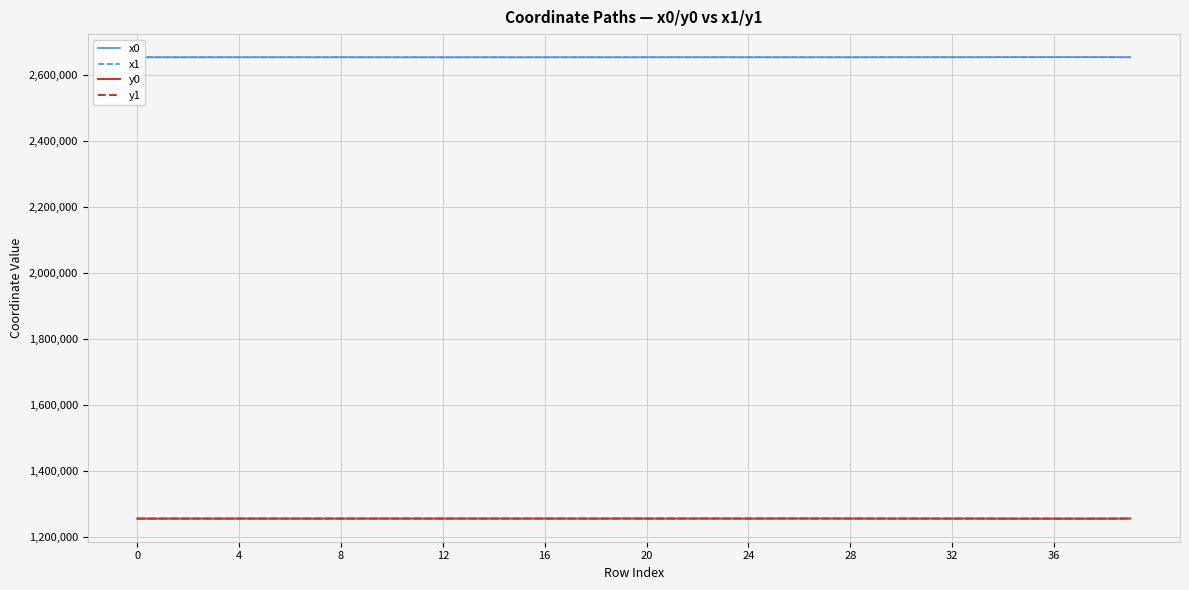

What is the greatest value displayed?

2653233.5